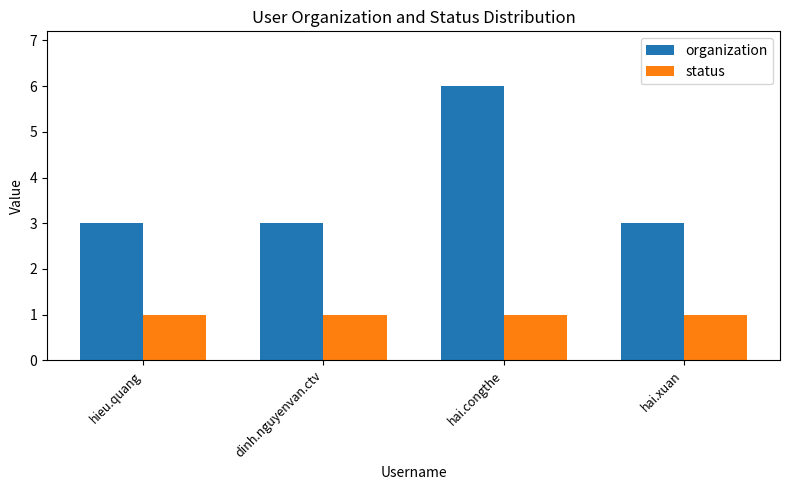

Reading left to right, list all the values displayed in this chart.

organization: 3	3	6	3
status: 1	1	1	1